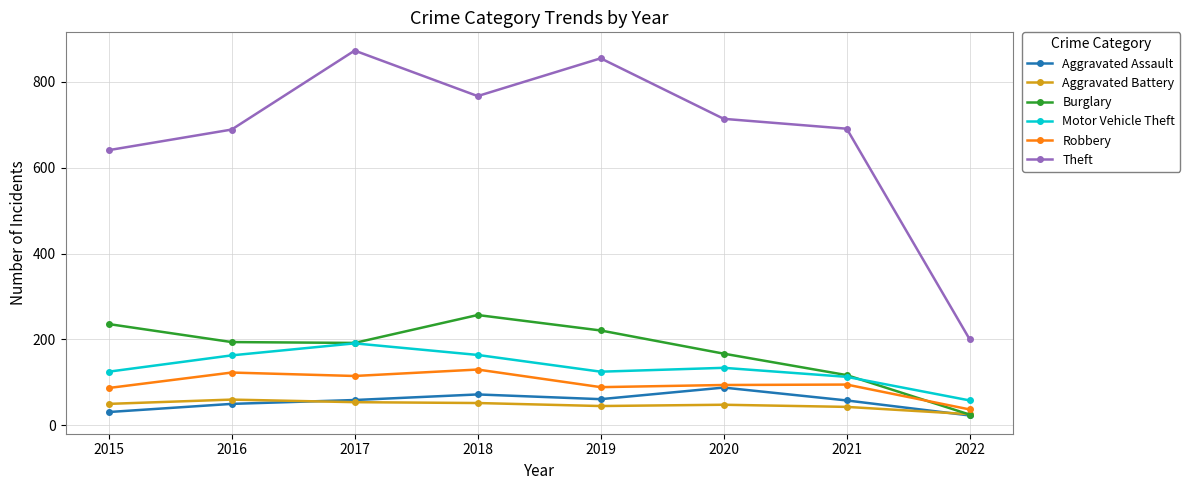

The value of Theft at 2022 is 133. True or false?

False